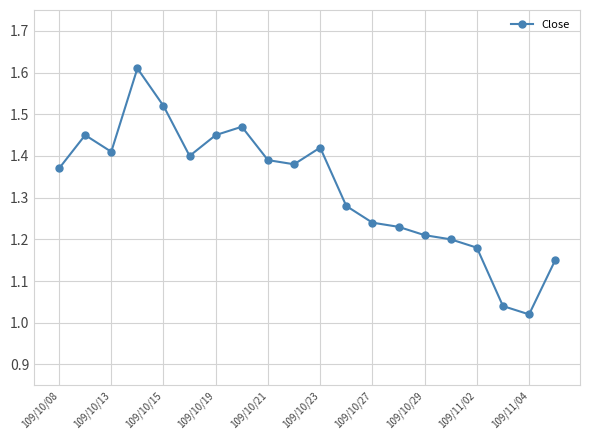

True or false: there are more than 2 points higher than both neighbors.

True